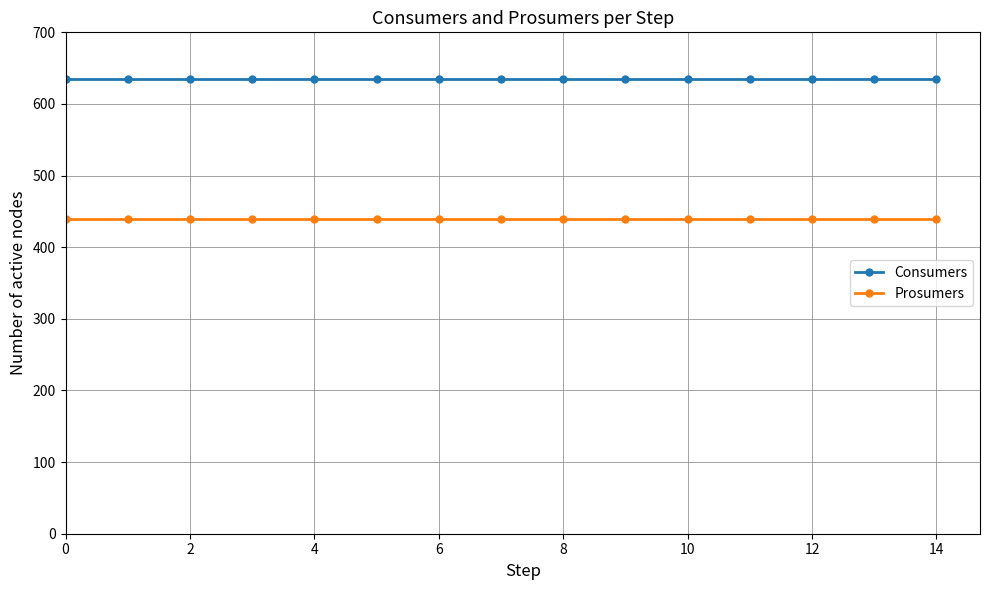

At how many categories does at least one series exceed 488?

15